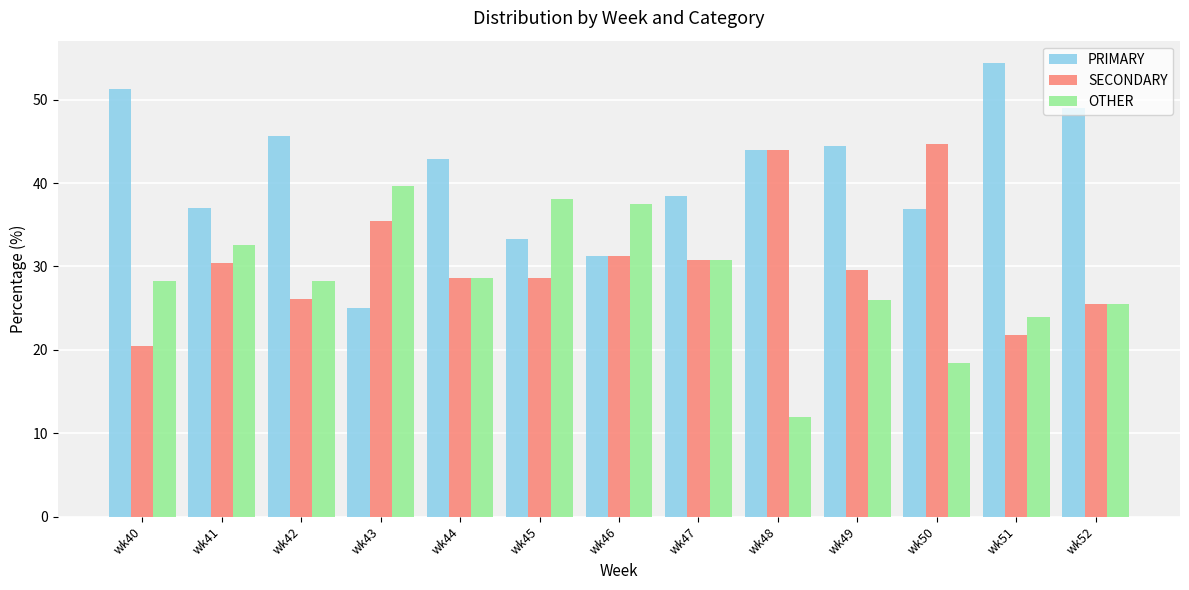

Is the value of SECONDARY at wk47 greater than the value of PRIMARY at wk42?

No